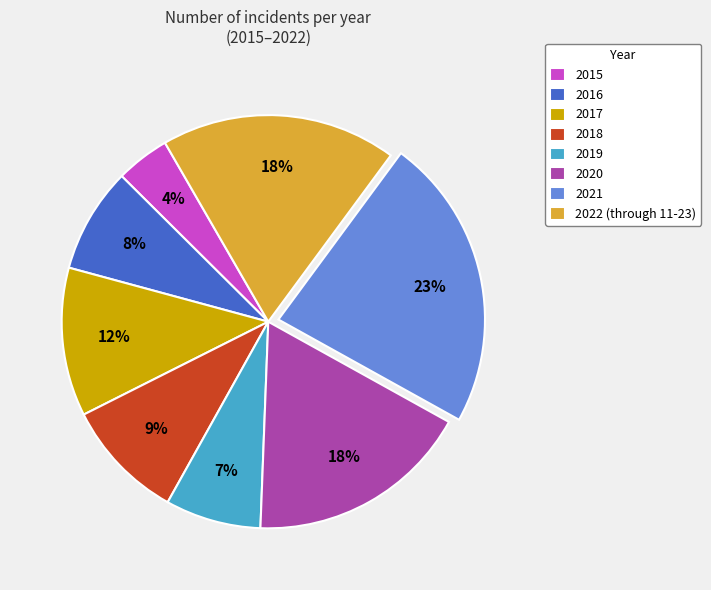

Which slice is the smallest?

2015